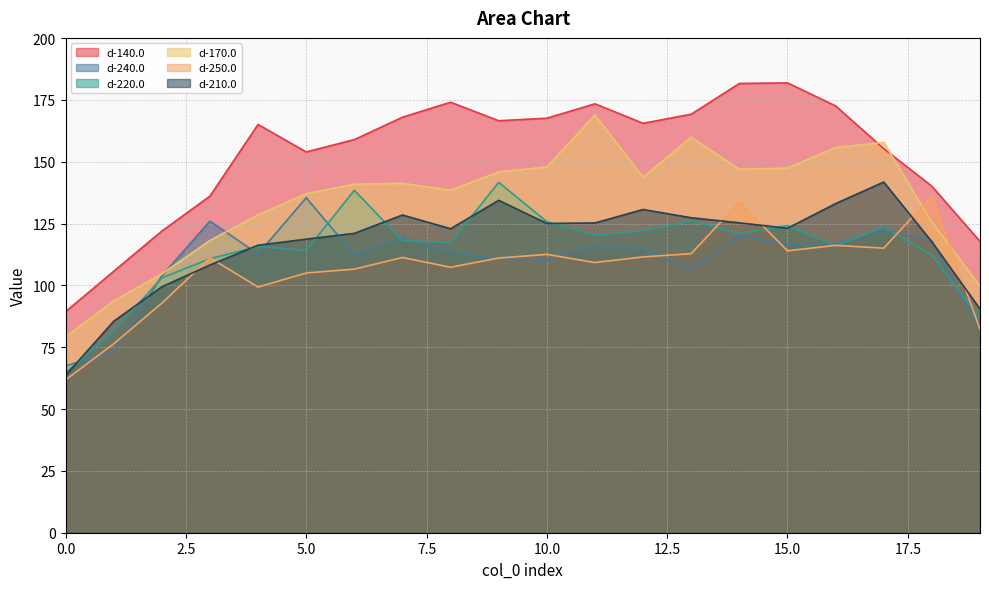

How many series are shown in this chart?

6